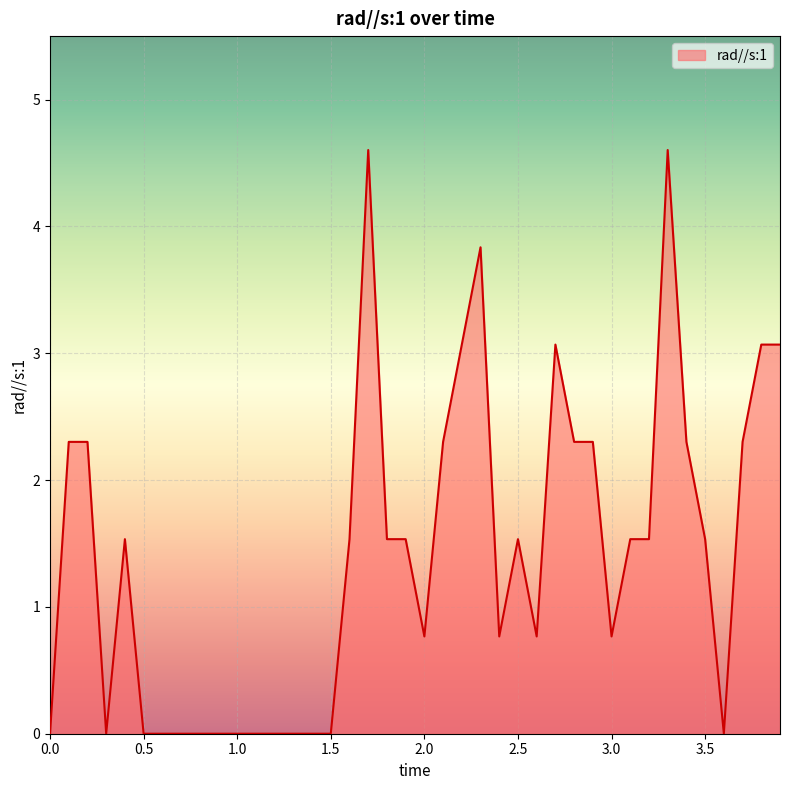

Count the number of categories in the chart.

40